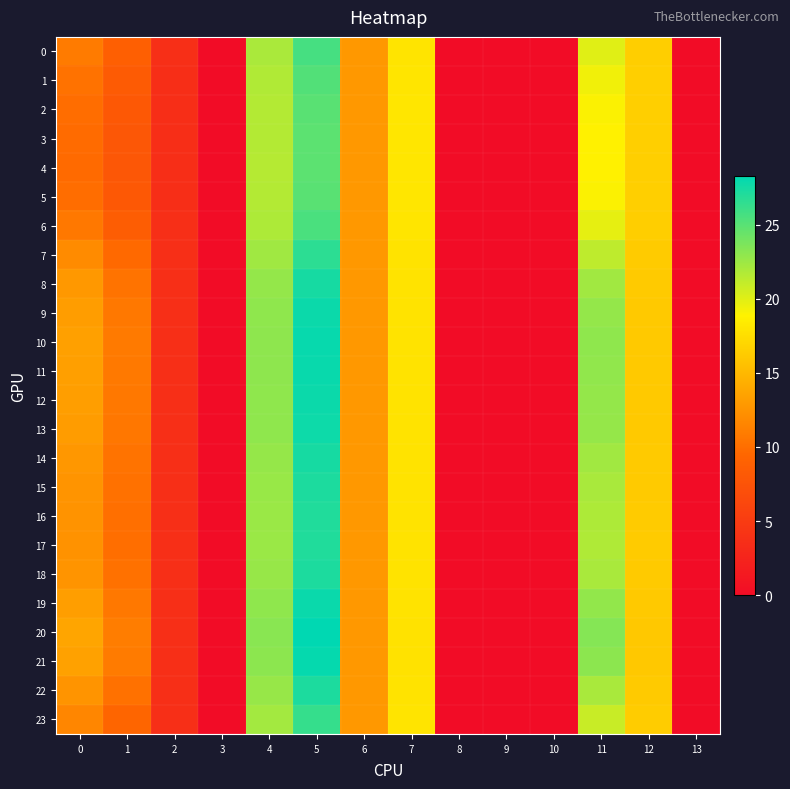

Reading right to left, what are all the values shown in this chart?

0: 13=0.0	12=16.4	11=20.0	10=0.0	9=0.0	8=0.0	7=18.0	6=12.8	5=25.7	4=22.0	3=0.0	2=3.7	1=8.8	0=10.9
1: 13=0.0	12=16.5	11=19.4	10=0.0	9=0.0	8=0.0	7=18.0	6=12.9	5=25.2	4=21.8	3=0.0	2=3.6	1=8.3	0=10.3
2: 13=0.0	12=16.5	11=19.0	10=0.0	9=0.0	8=0.0	7=18.0	6=12.9	5=25.0	4=21.7	3=0.0	2=3.6	1=8.0	0=10.0
3: 13=0.0	12=16.6	11=18.8	10=0.0	9=0.0	8=0.0	7=18.1	6=12.9	5=24.9	4=21.6	3=0.0	2=3.6	1=7.9	0=9.8
4: 13=0.0	12=16.6	11=18.8	10=0.0	9=0.0	8=0.0	7=18.1	6=12.9	5=24.9	4=21.6	3=0.0	2=3.6	1=7.9	0=9.8
5: 13=0.0	12=16.5	11=19.0	10=0.0	9=0.0	8=0.0	7=18.0	6=12.9	5=25.0	4=21.7	3=0.0	2=3.6	1=8.0	0=10.0
6: 13=0.0	12=16.5	11=19.8	10=0.0	9=0.0	8=0.0	7=18.0	6=12.9	5=25.5	4=21.9	3=0.0	2=3.7	1=8.6	0=10.7
7: 13=0.0	12=16.3	11=21.3	10=0.0	9=0.0	8=0.0	7=17.9	6=12.8	5=26.6	4=22.4	3=0.0	2=3.7	1=9.7	0=12.0
8: 13=0.0	12=16.2	11=22.3	10=0.0	9=0.0	8=0.0	7=17.9	6=12.9	5=27.5	4=22.8	3=0.0	2=3.7	1=10.4	0=12.8
9: 13=0.0	12=16.1	11=22.8	10=0.0	9=0.0	8=0.0	7=17.9	6=12.9	5=27.9	4=23.0	3=0.0	2=3.7	1=10.7	0=13.2
10: 13=0.0	12=16.1	11=23.0	10=0.0	9=0.0	8=0.0	7=17.9	6=12.9	5=28.0	4=23.1	3=0.0	2=3.7	1=10.8	0=13.4
11: 13=0.0	12=16.1	11=22.9	10=0.0	9=0.0	8=0.0	7=17.9	6=12.9	5=28.0	4=23.0	3=0.0	2=3.7	1=10.8	0=13.3
12: 13=0.0	12=16.1	11=22.8	10=0.0	9=0.0	8=0.0	7=17.9	6=12.9	5=27.9	4=23.0	3=0.0	2=3.7	1=10.7	0=13.2
13: 13=0.0	12=16.1	11=22.7	10=0.0	9=0.0	8=0.0	7=17.9	6=12.9	5=27.8	4=23.0	3=0.0	2=3.7	1=10.6	0=13.2
14: 13=0.0	12=16.2	11=22.3	10=0.0	9=0.0	8=0.0	7=17.9	6=12.9	5=27.4	4=22.8	3=0.0	2=3.7	1=10.4	0=12.8
15: 13=0.0	12=16.2	11=22.0	10=0.0	9=0.0	8=0.0	7=17.9	6=12.9	5=27.2	4=22.7	3=0.0	2=3.7	1=10.2	0=12.6
16: 13=0.0	12=16.2	11=21.9	10=0.0	9=0.0	8=0.0	7=17.9	6=12.8	5=27.1	4=22.6	3=0.0	2=3.7	1=10.1	0=12.5
17: 13=0.0	12=16.2	11=21.8	10=0.0	9=0.0	8=0.0	7=17.9	6=12.8	5=27.1	4=22.6	3=0.0	2=3.7	1=10.0	0=12.4
18: 13=0.0	12=16.2	11=22.0	10=0.0	9=0.0	8=0.0	7=17.9	6=12.9	5=27.2	4=22.7	3=0.0	2=3.7	1=10.2	0=12.6
19: 13=0.0	12=16.1	11=22.9	10=0.0	9=0.0	8=0.0	7=17.9	6=12.9	5=27.9	4=23.0	3=0.0	2=3.7	1=10.7	0=13.3
20: 13=0.0	12=16.1	11=23.4	10=0.0	9=0.0	8=0.0	7=17.9	6=12.9	5=28.3	4=23.2	3=0.0	2=3.7	1=11.0	0=13.7
21: 13=0.0	12=16.1	11=23.1	10=0.0	9=0.0	8=0.0	7=17.9	6=12.9	5=28.1	4=23.1	3=0.0	2=3.7	1=10.9	0=13.5
22: 13=0.0	12=16.2	11=22.0	10=0.0	9=0.0	8=0.0	7=17.9	6=12.9	5=27.2	4=22.7	3=0.0	2=3.7	1=10.2	0=12.6
23: 13=0.0	12=16.3	11=20.9	10=0.0	9=0.0	8=0.0	7=17.9	6=12.8	5=26.3	4=22.3	3=0.0	2=3.7	1=9.4	0=11.6